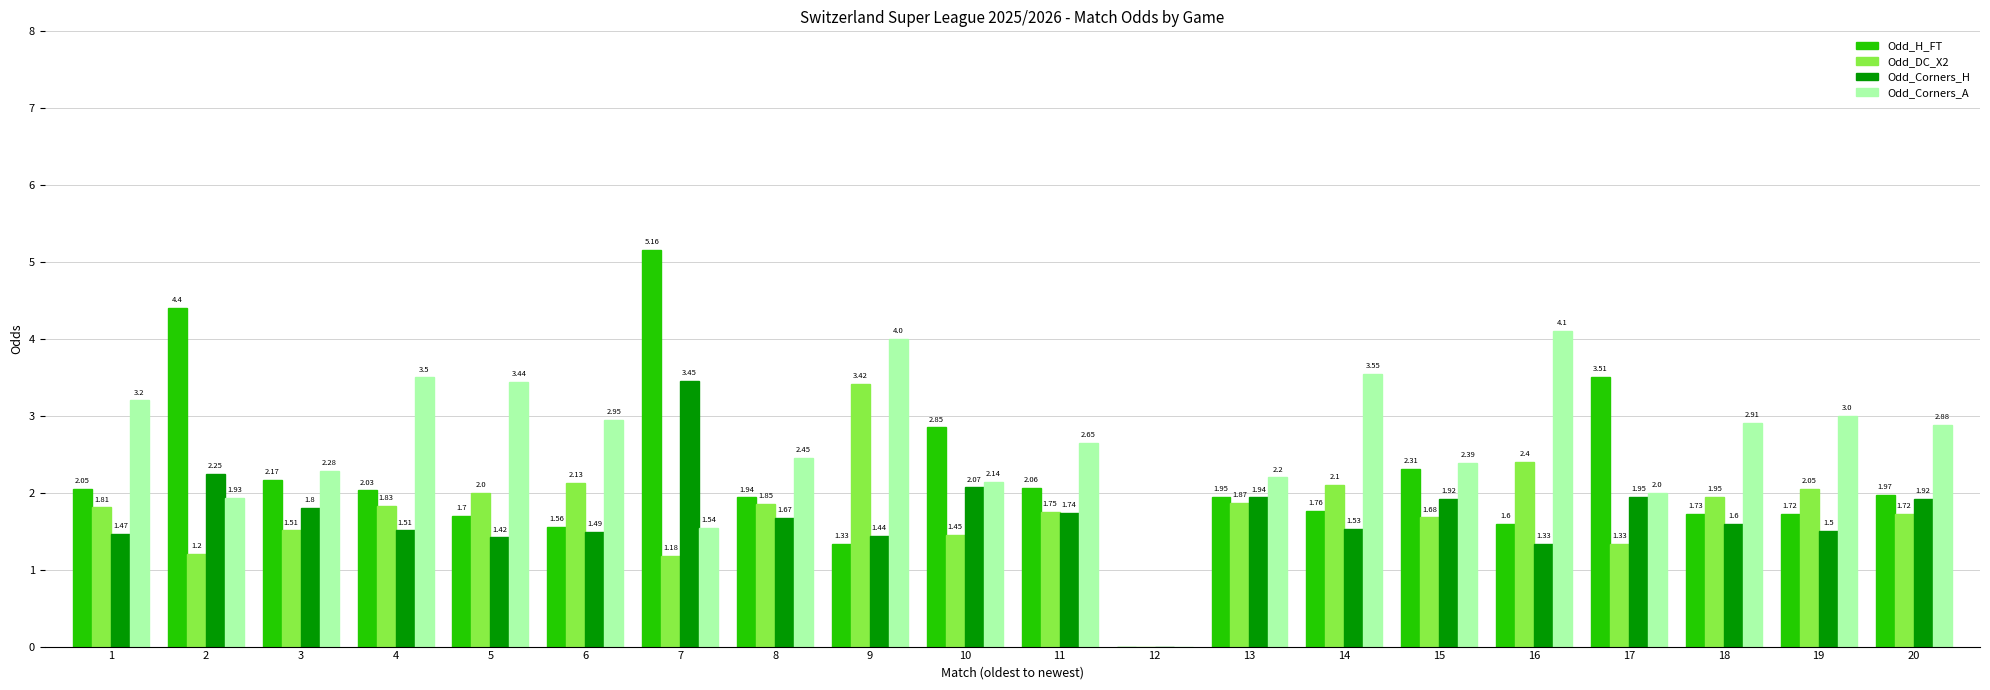

The value of Odd_H_FT at 17 is 3.5. True or false?

True